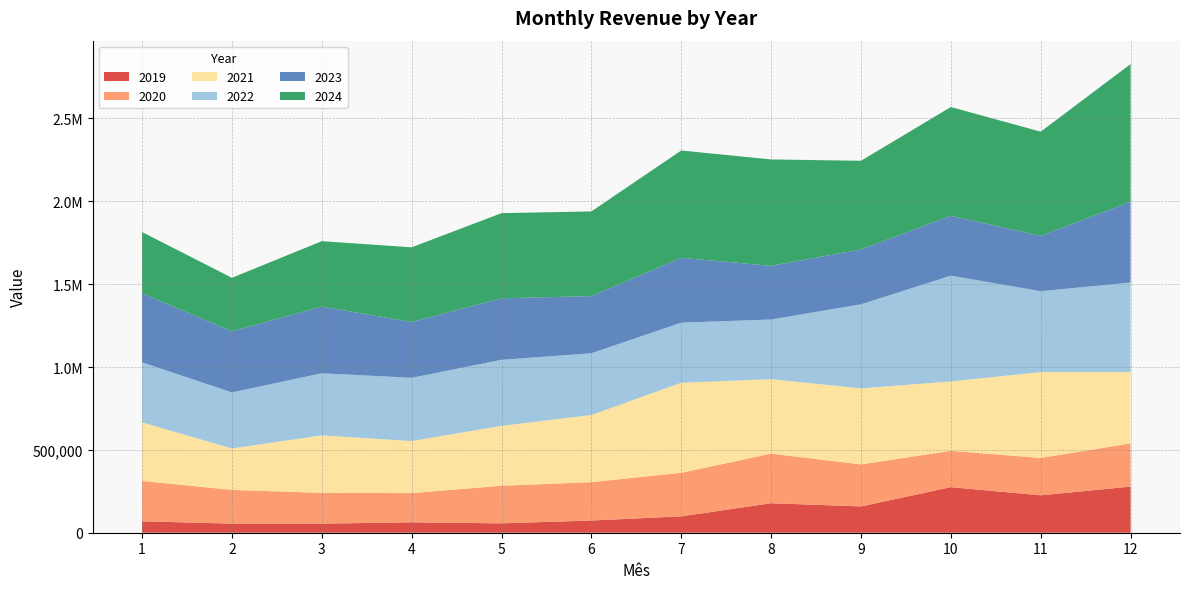

Reading left to right, what are all the values shown in this chart?

2019: 1=68977.0	2=54846.2	3=54958.0	4=62793.0	5=56618.7	6=73560.6	7=98652.3	8=178007.6	9=158716.9	10=274966.4	11=225669.3	12=278306.2
2020: 1=243459.4	2=203459.0	3=185876.6	4=176355.8	5=227009.9	6=231451.5	7=262869.1	8=299331.4	9=253588.9	10=219105.6	11=225582.2	12=260876.3
2021: 1=353395.6	2=250171.1	3=346618.9	4=314021.1	5=361191.0	6=405516.0	7=543603.3	8=449321.8	9=458913.4	10=418903.4	11=518320.4	12=430138.5
2022: 1=362289.3	2=338247.0	3=374906.5	4=381633.5	5=398659.3	6=372513.5	7=362600.6	8=360070.8	9=507156.6	10=638193.9	11=487930.0	12=540802.8
2023: 1=416610.6	2=368853.4	3=402375.5	4=336910.1	5=371532.6	6=345008.2	7=391131.8	8=324052.0	9=331199.8	10=361330.0	11=333871.0	12=487200.0
2024: 1=369665.1	2=322821.2	3=394663.5	4=450719.7	5=513540.1	6=510962.6	7=647783.7	8=641899.0	9=535002.4	10=656485.5	11=628940.7	12=830722.9